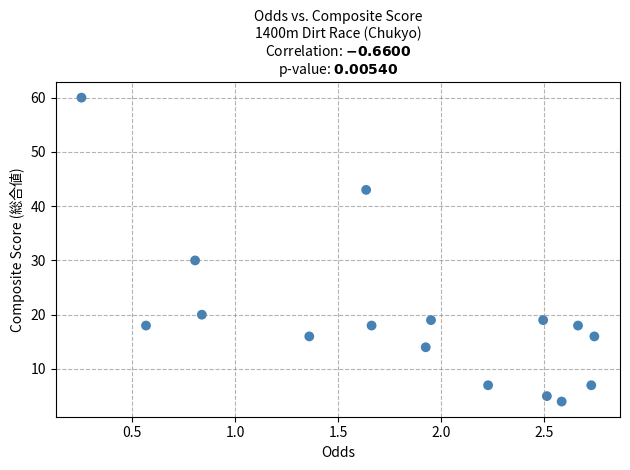

What Y value in the scatter plot is closest to 32?

30